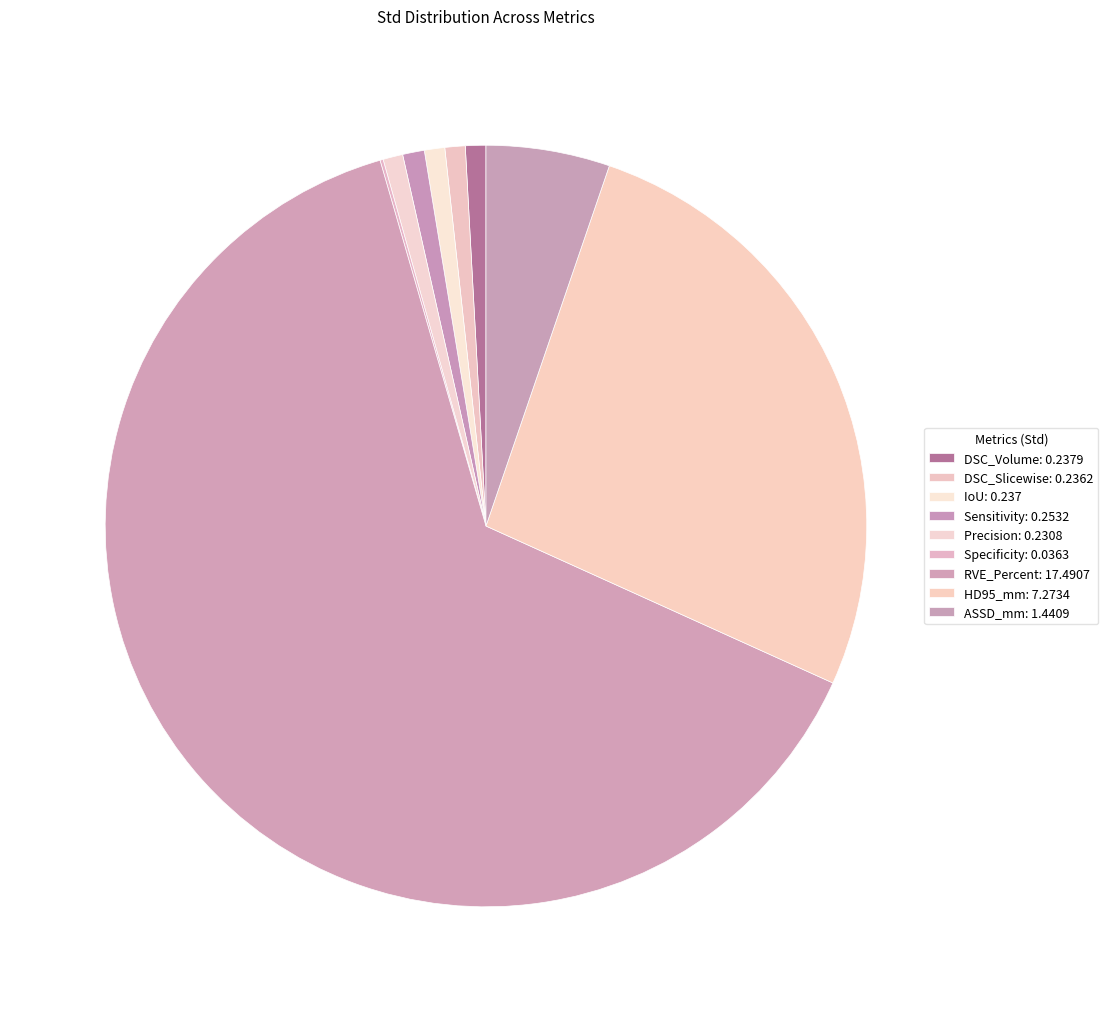

What portion of the pie excludes ASSD_mm?

94.7%